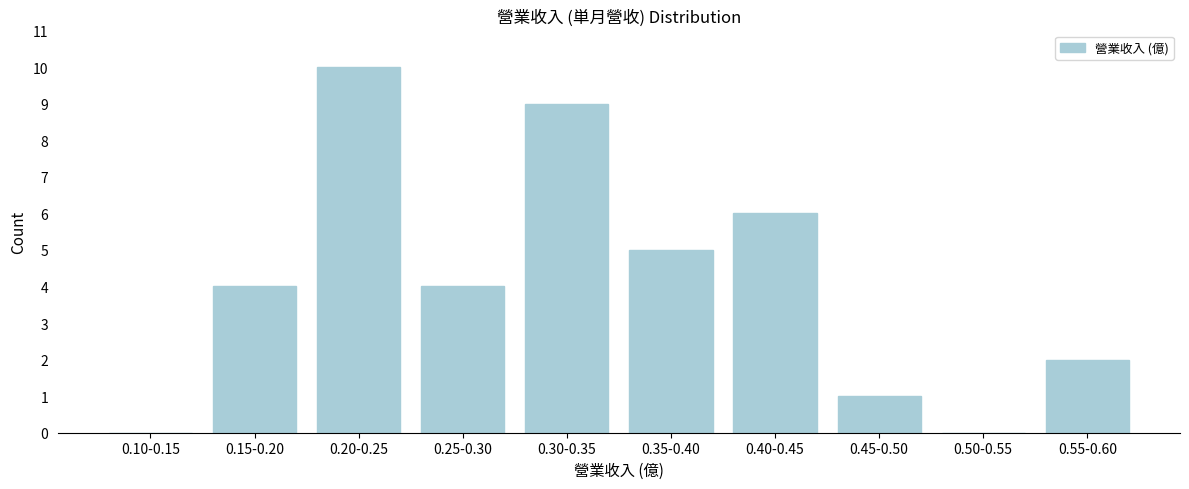

Reading left to right, list all the values displayed in this chart.

0.10-0.15=0	0.15-0.20=4	0.20-0.25=10	0.25-0.30=4	0.30-0.35=9	0.35-0.40=5	0.40-0.45=6	0.45-0.50=1	0.50-0.55=0	0.55-0.60=2